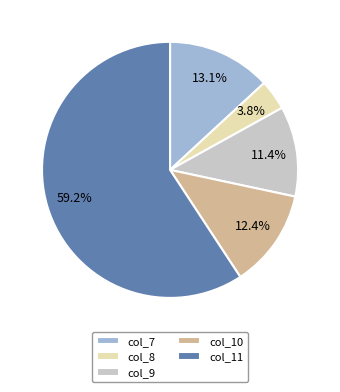

Rank the categories by value from highest to lowest.

col_11, col_7, col_10, col_9, col_8